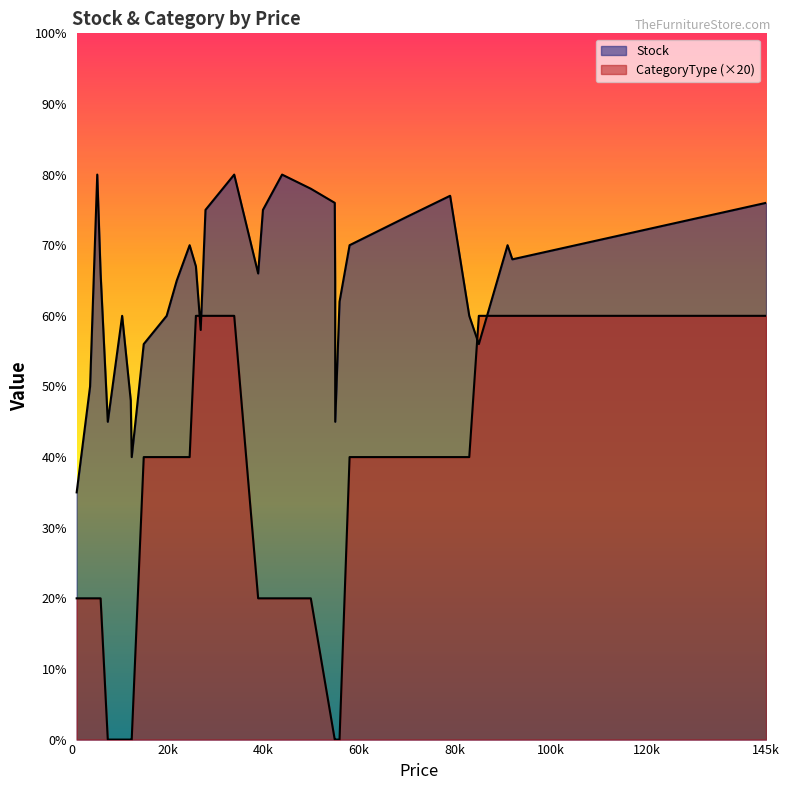

The value of CategoryType at 39900 is 29. True or false?

False